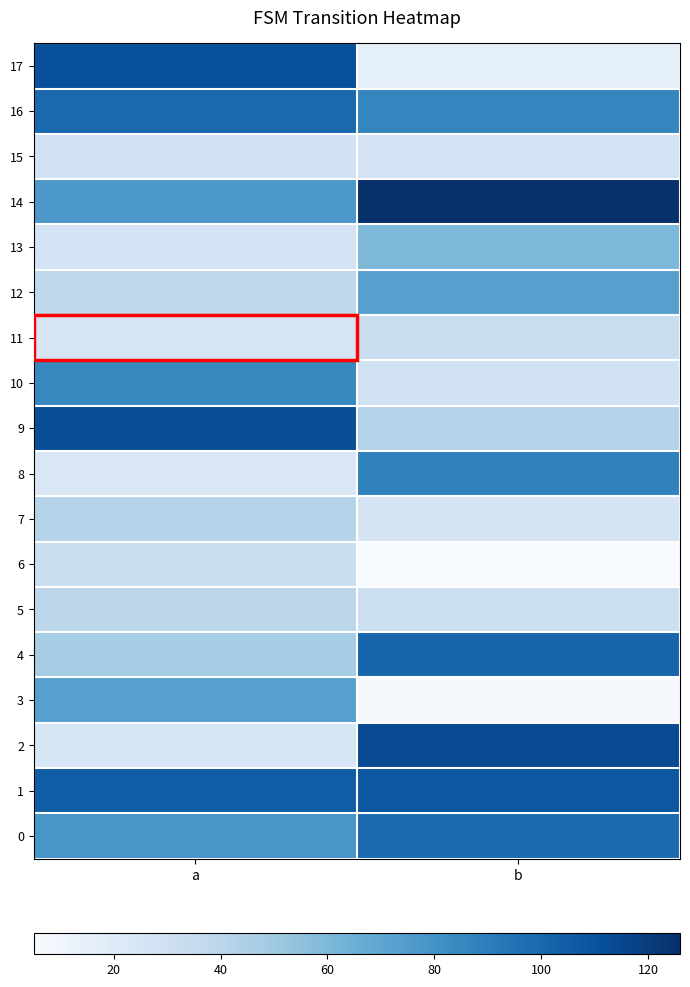

What is the difference between the highest and lowest values at a?

89